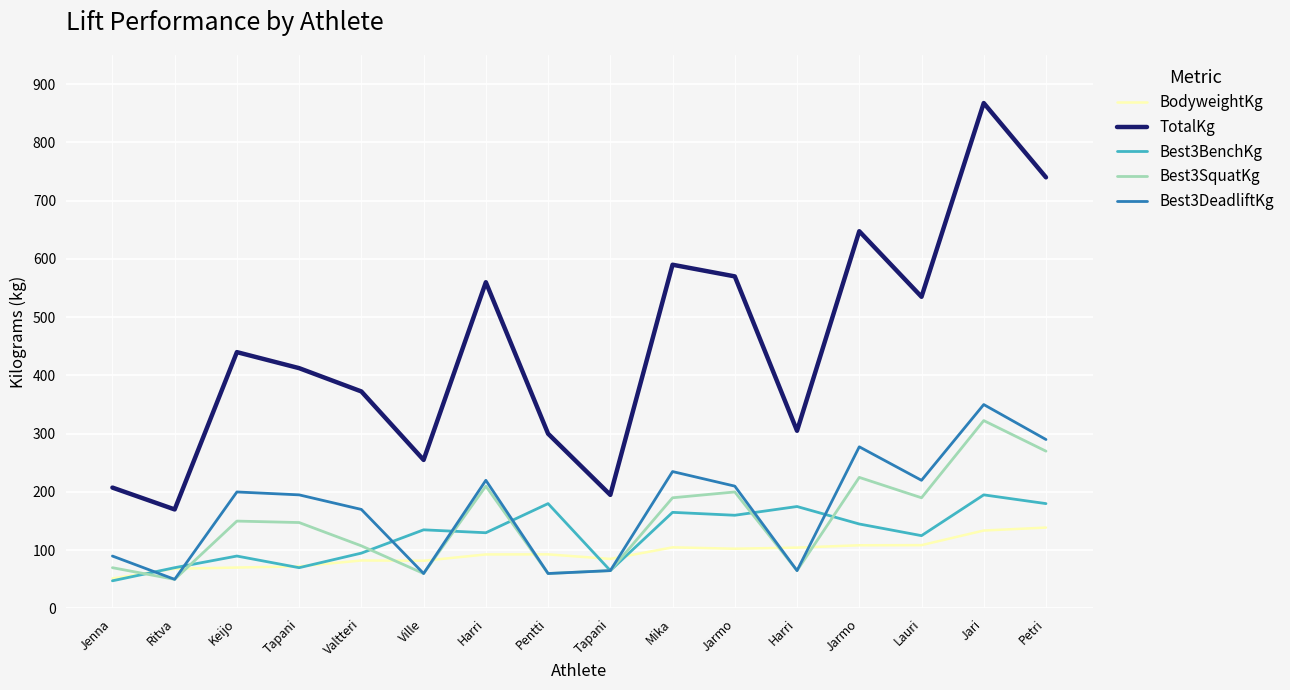

How many lines are shown in the chart?

5